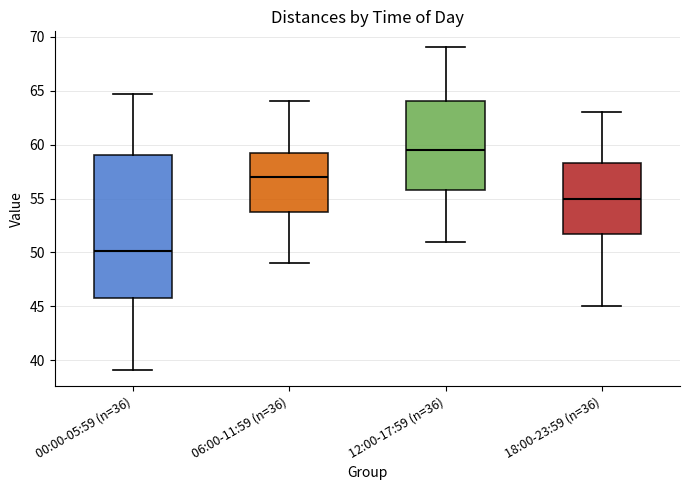

Which box's median line is the highest?

12:00-17:59 (n=36)